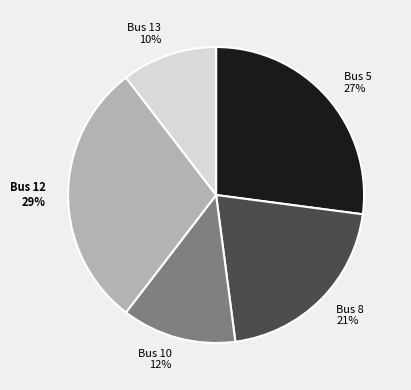

To the nearest percent, what is the difference between the largest and smallest slice percentages?

19%